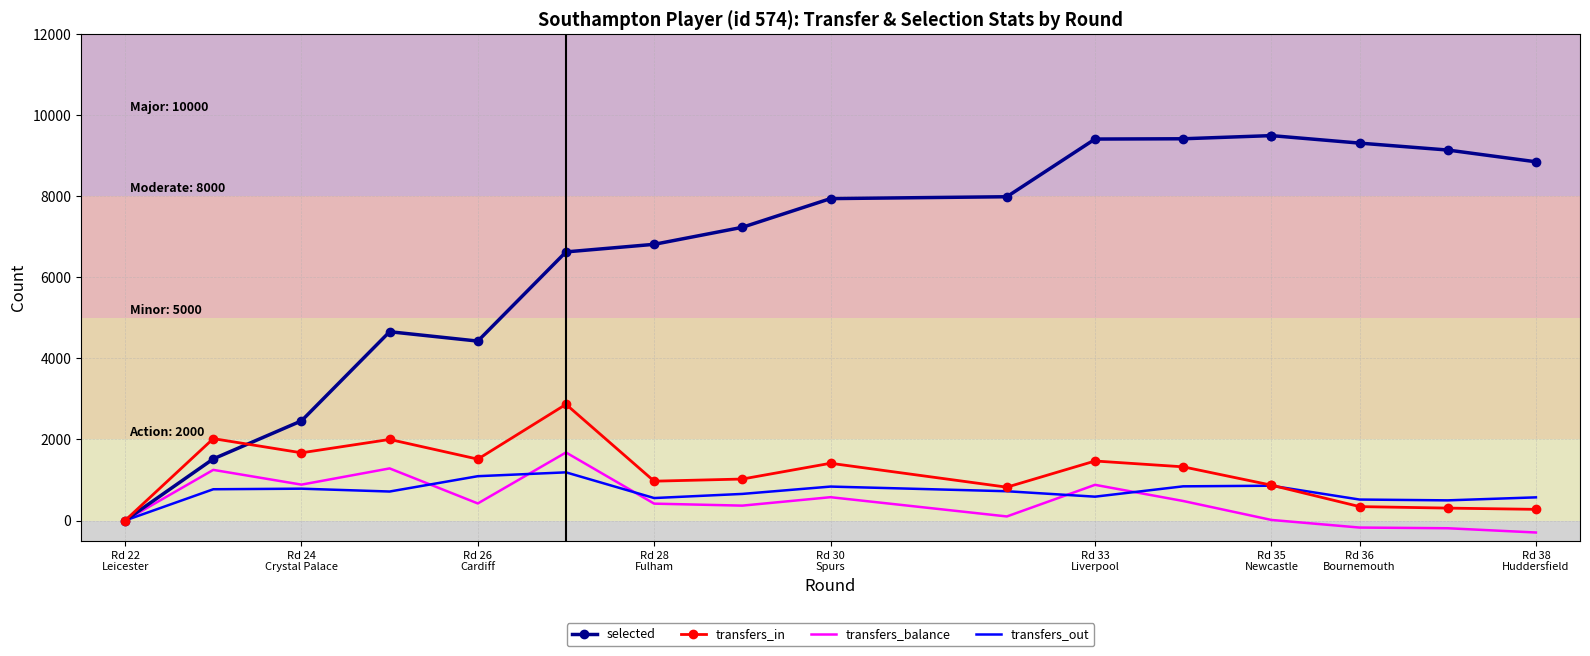

How many distinct data groups are displayed?

4